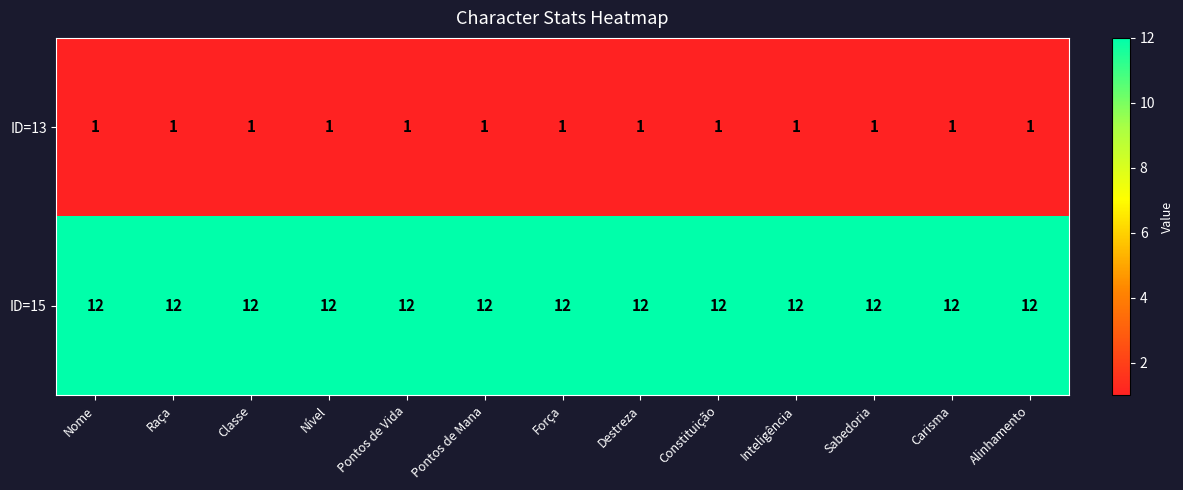

Rank the series by their average value, from lowest to highest.

ID=13, ID=15